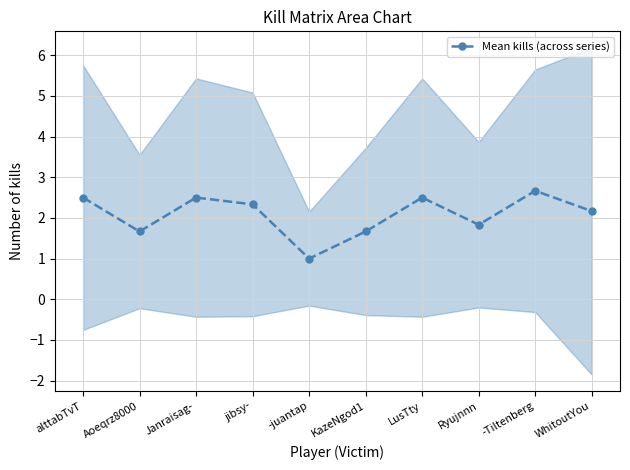

How many interior local peaks (higher than both neighbors) does the data have?

3